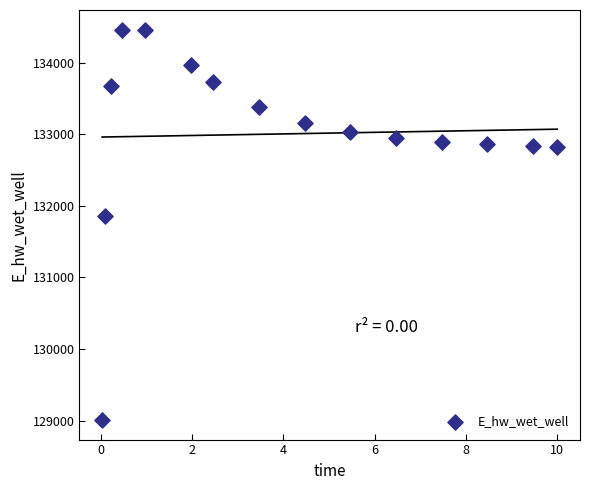

What is the range of X values (max minus min)?

10.0